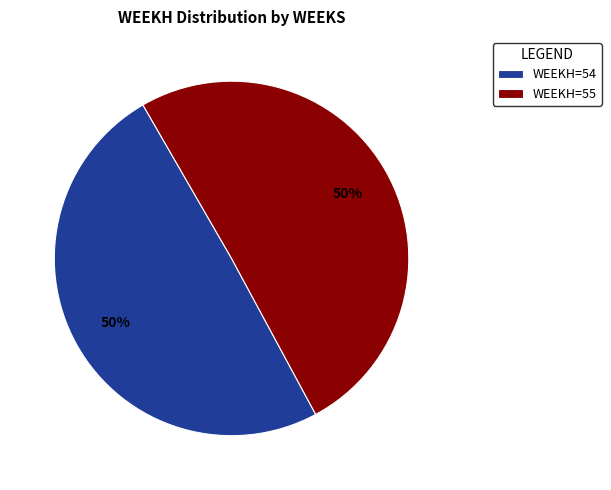

Do WEEKH=54 and WEEKH=55 together represent more than half of the pie?

Yes